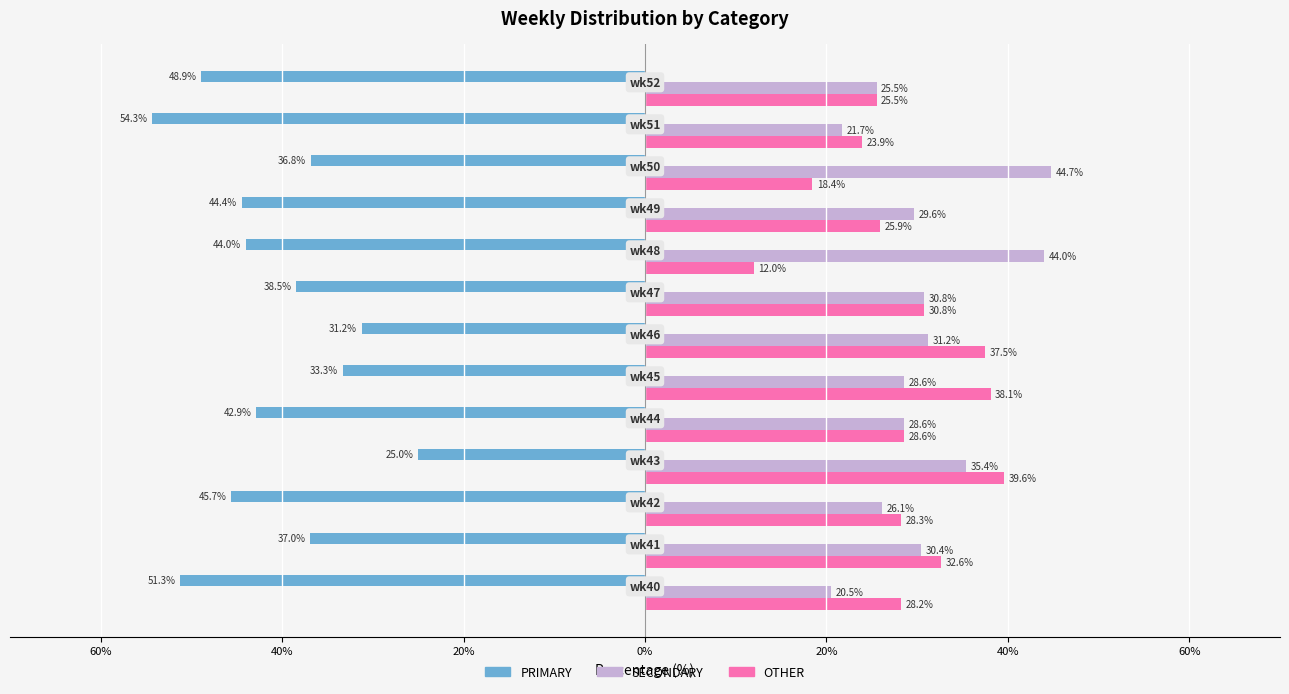

What is the difference between the maximum and second lowest values in the PRIMARY series?

26.3